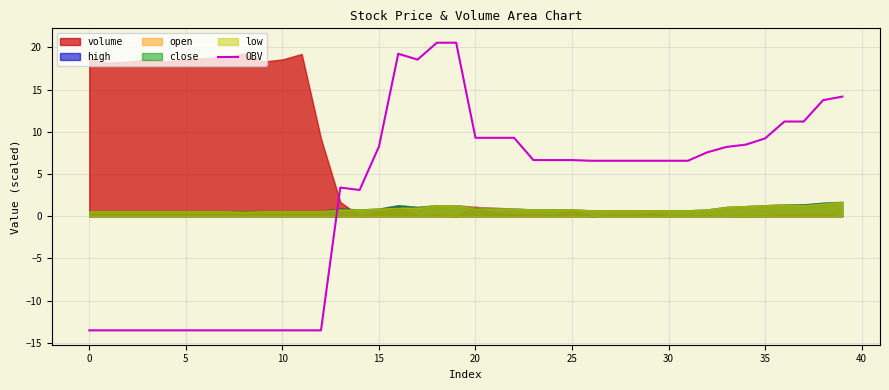

How many values are below zero?

13